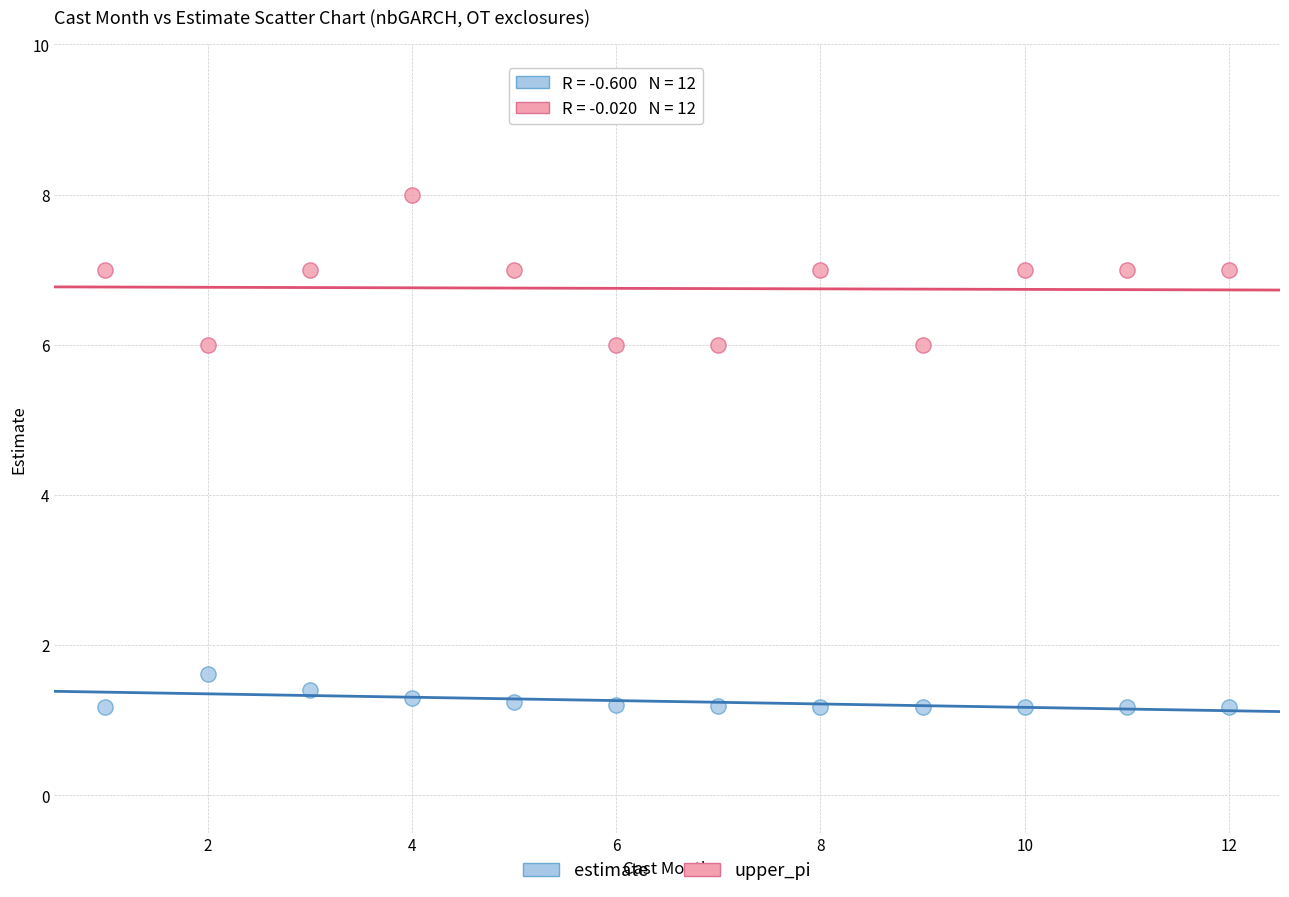

Which series reaches the minimum Y coordinate?

estimate